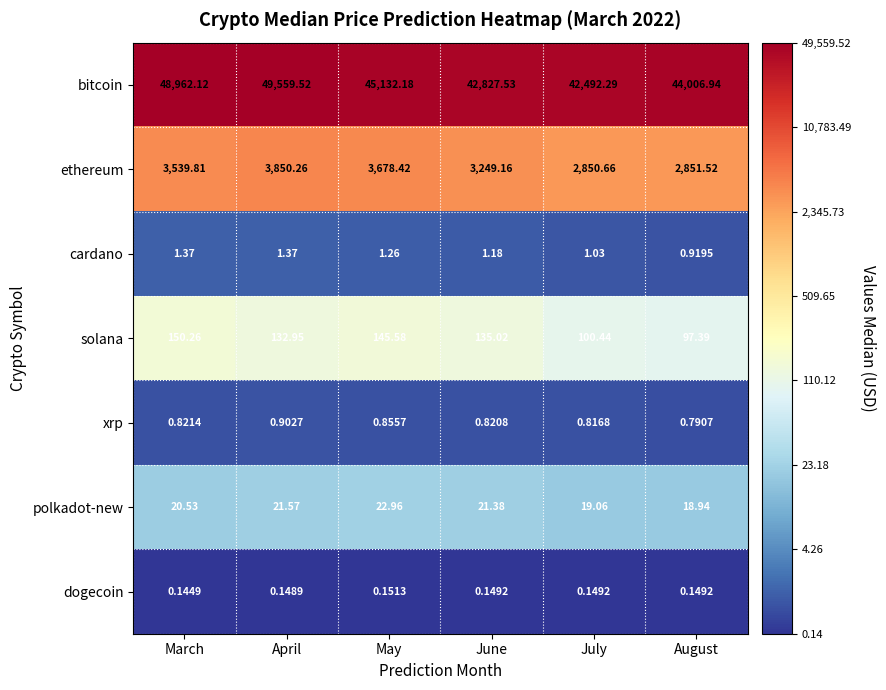

Rank the categories by xrp value from highest to lowest.

April, May, March, June, July, August